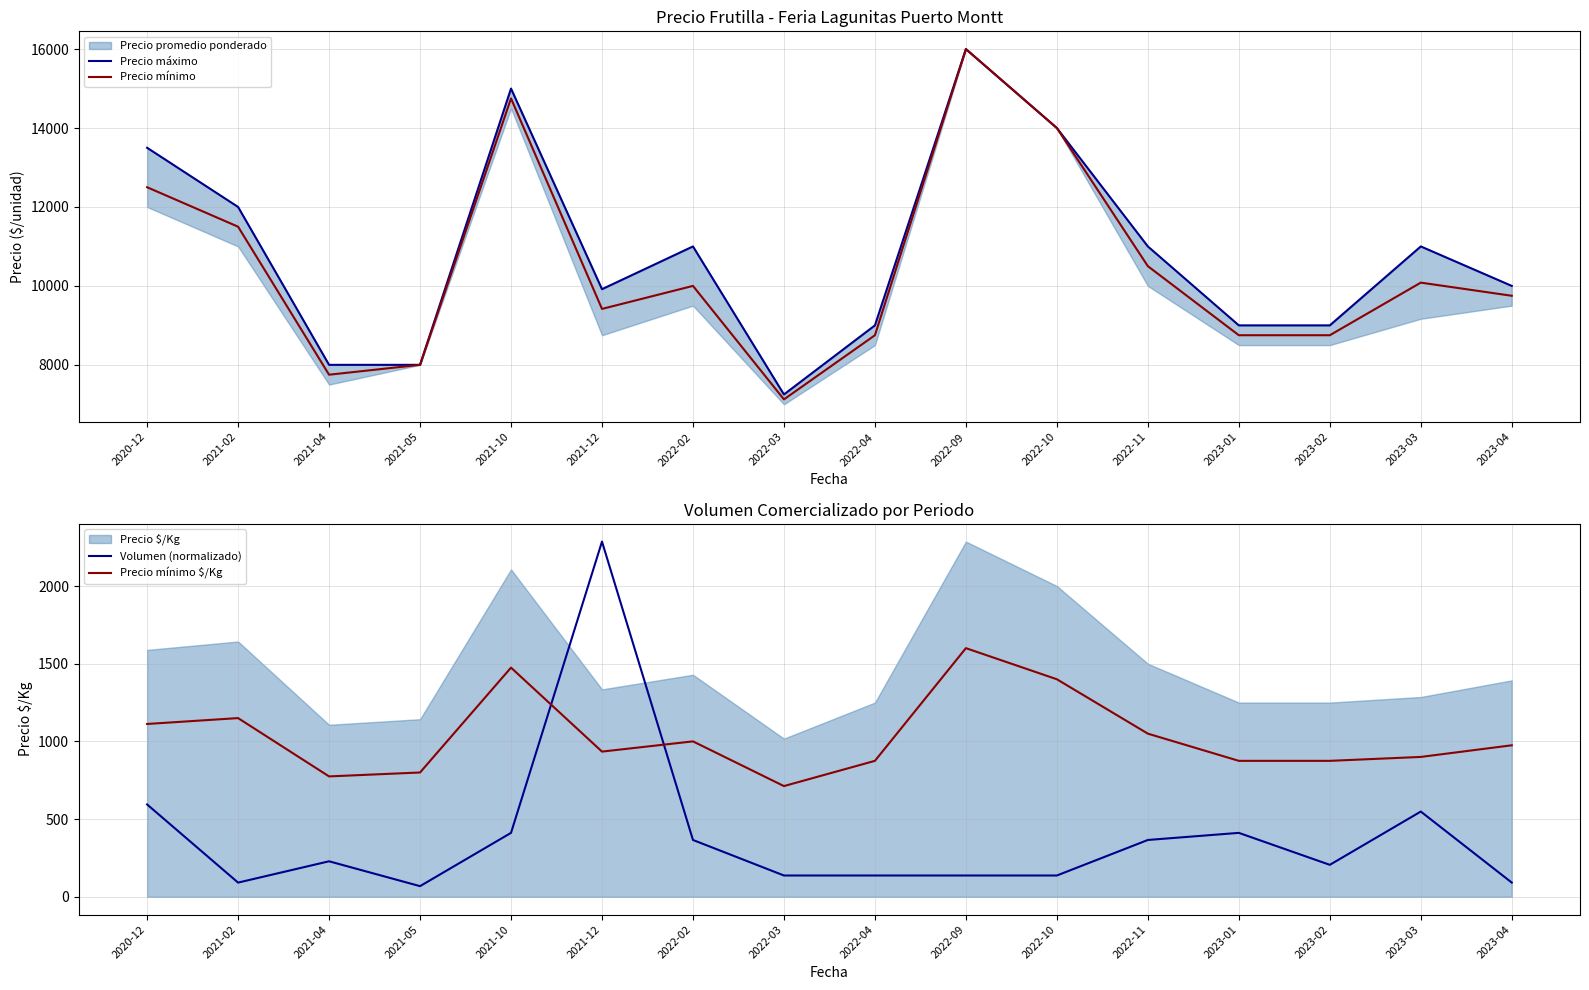

What is the difference between the highest and lowest values at 2021-12?

8982.5